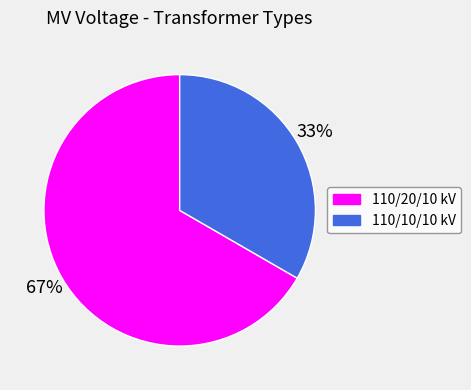

Is there any slice that represents more than half of the pie?

Yes